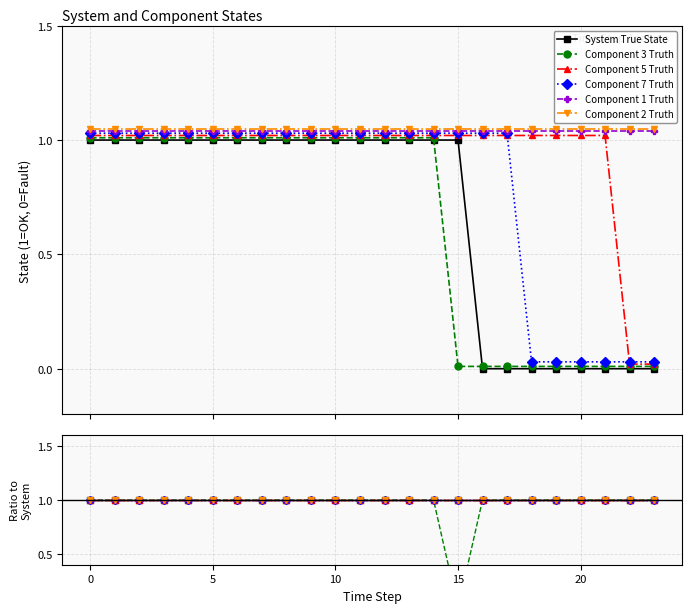

What is the total value across all series at 9?

6